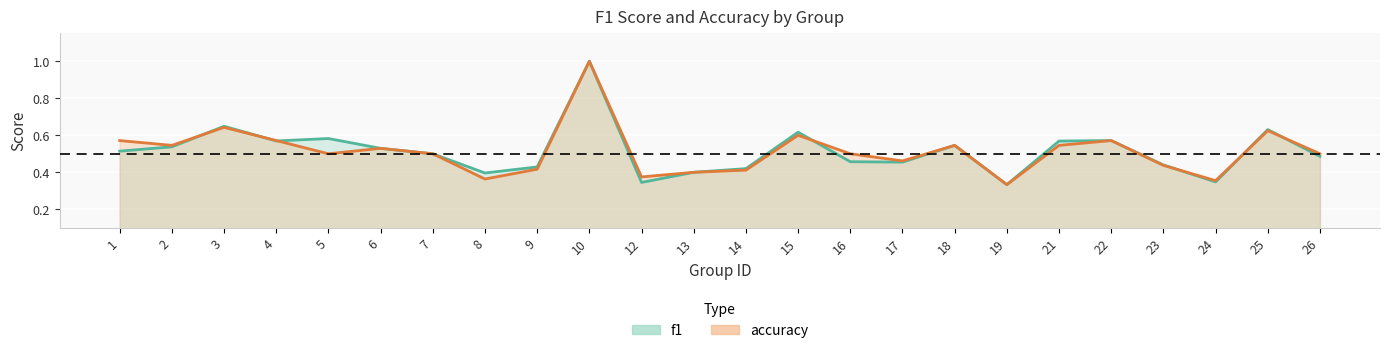

Reading right to left, extract all data points from this chart.

f1: 26=0.5	25=0.6	24=0.3	23=0.4	22=0.6	21=0.6	19=0.3	18=0.5	17=0.5	16=0.5	15=0.6	14=0.4	13=0.4	12=0.3	10=1.0	9=0.4	8=0.4	7=0.5	6=0.5	5=0.6	4=0.6	3=0.6	2=0.5	1=0.5
accuracy: 26=0.5	25=0.6	24=0.4	23=0.4	22=0.6	21=0.5	19=0.3	18=0.5	17=0.5	16=0.5	15=0.6	14=0.4	13=0.4	12=0.4	10=1.0	9=0.4	8=0.4	7=0.5	6=0.5	5=0.5	4=0.6	3=0.6	2=0.5	1=0.6